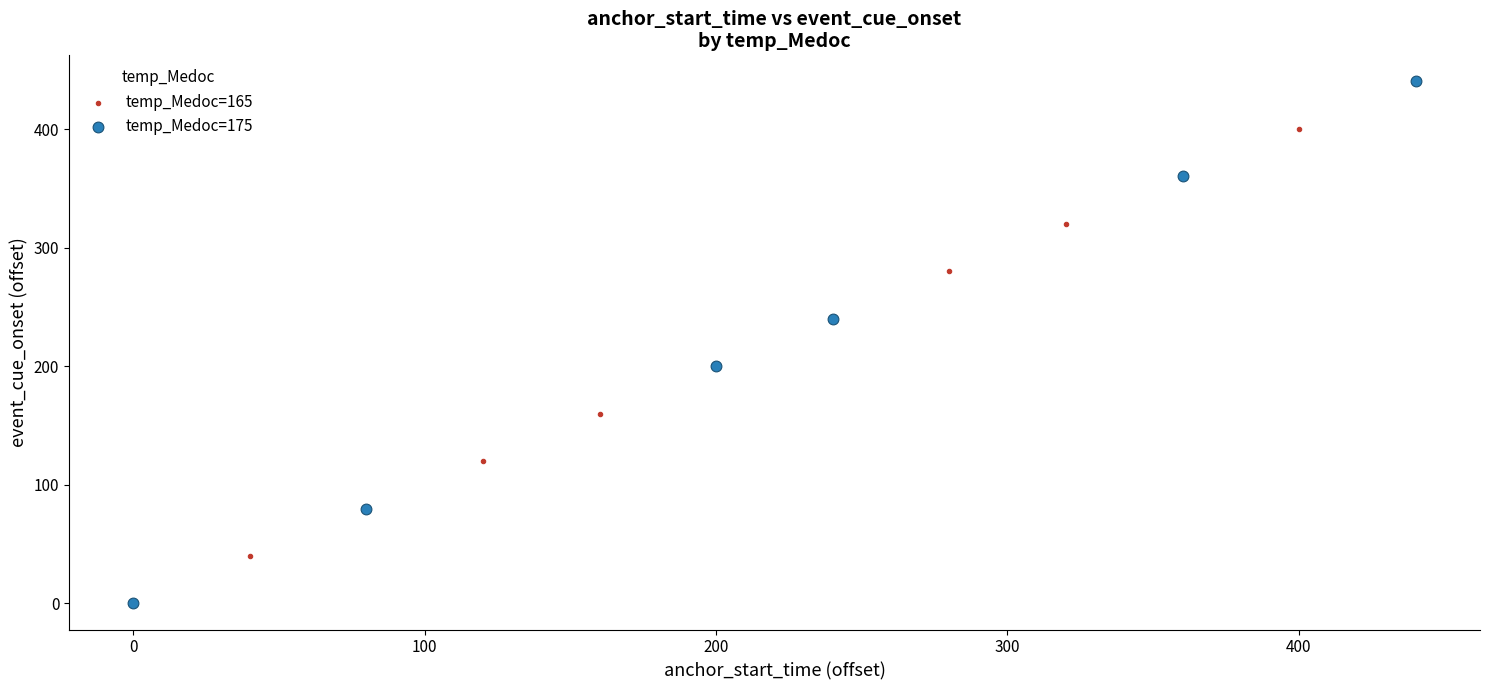

Which series contains the highest Y value?

temp_Medoc=175